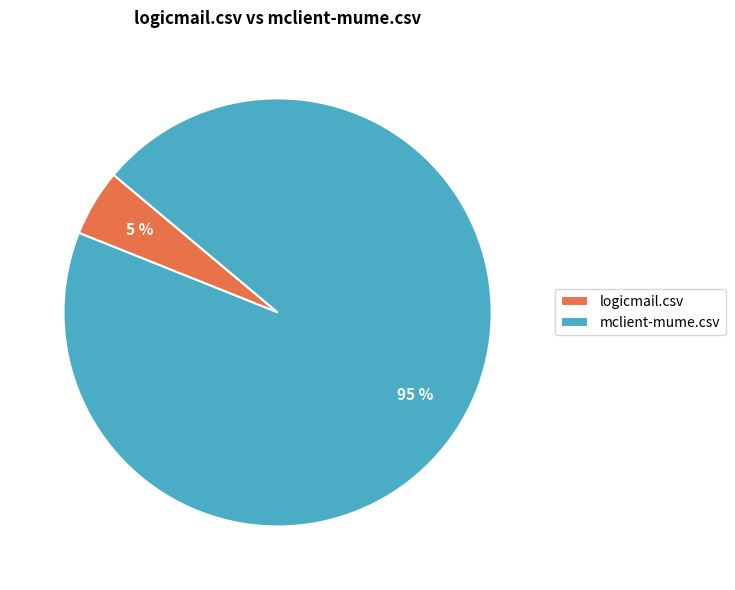

Is there any slice that represents more than half of the pie?

Yes